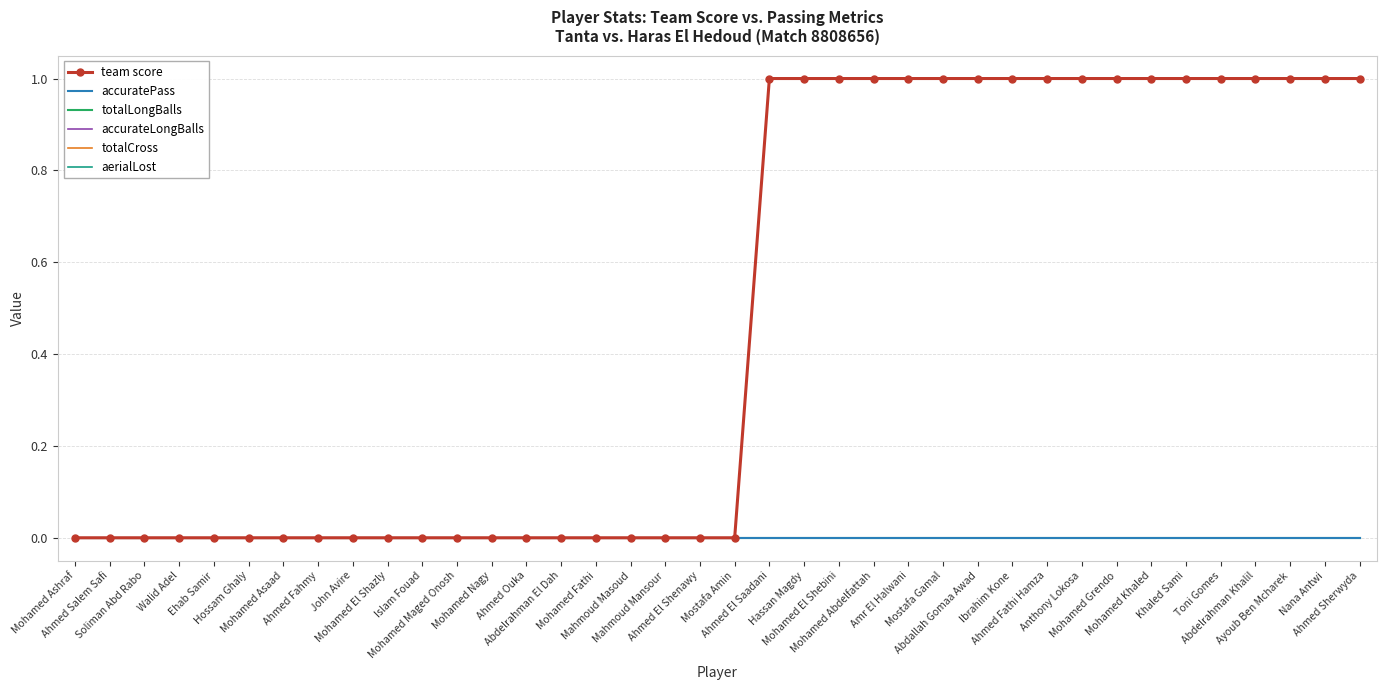

Does the chart have visible grid lines?

Yes